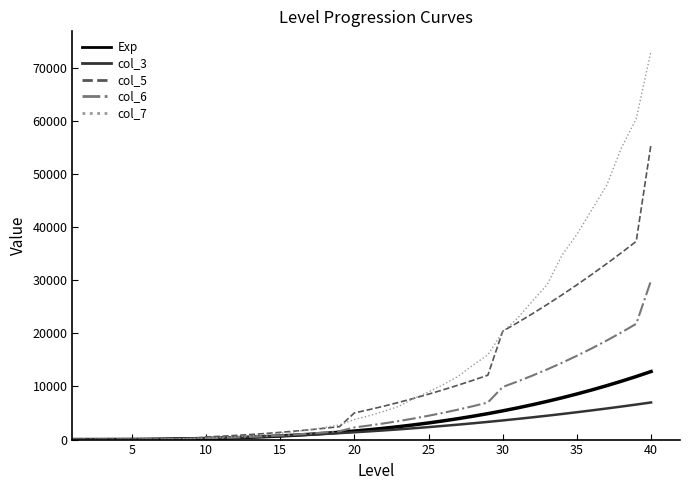

Rank the series by their maximum value, from lowest to highest.

col_3, Exp, col_6, col_5, col_7